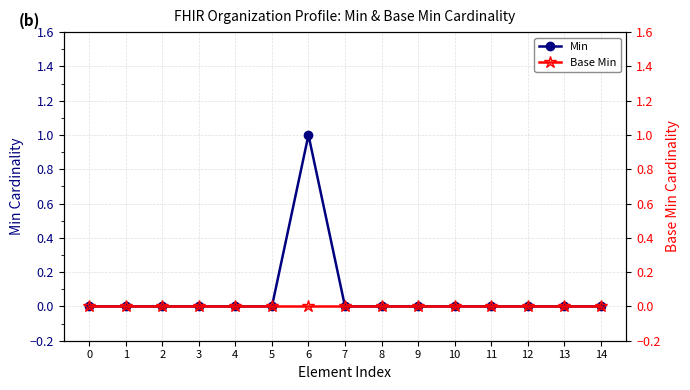

List the labels in order of Base Min value, largest first.

0, 1, 2, 3, 4, 5, 6, 7, 8, 9, 10, 11, 12, 13, 14